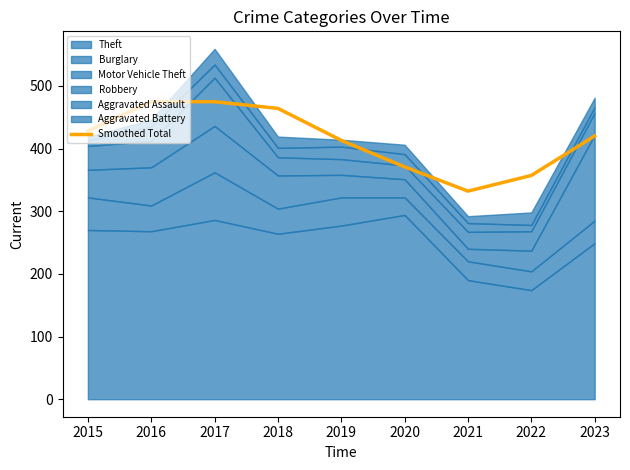

What is the value of the 2nd point from the left?

474.7